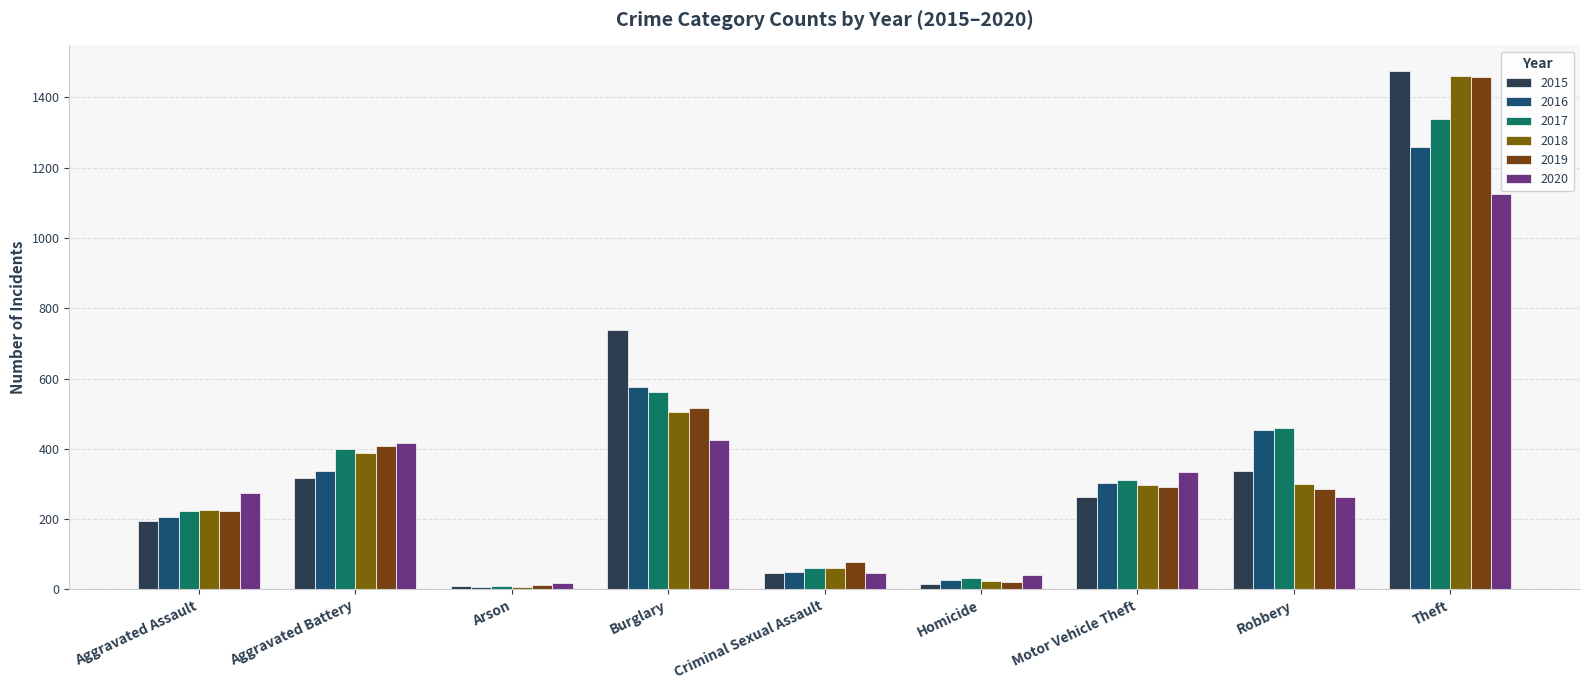

What is the sum of all 2016 values?

3218